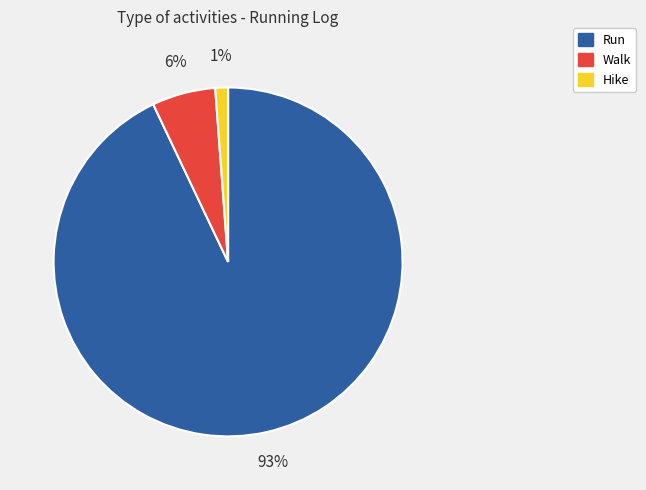

What percentage is the Walk slice, to the nearest percent?

6%